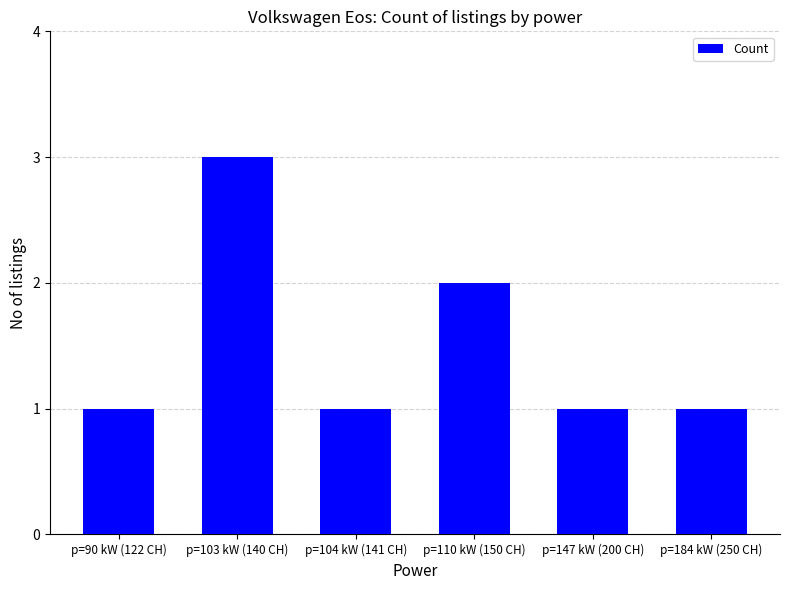

What is the change in value from p=104 kW (141 CH) to p=110 kW (150 CH)?

+1